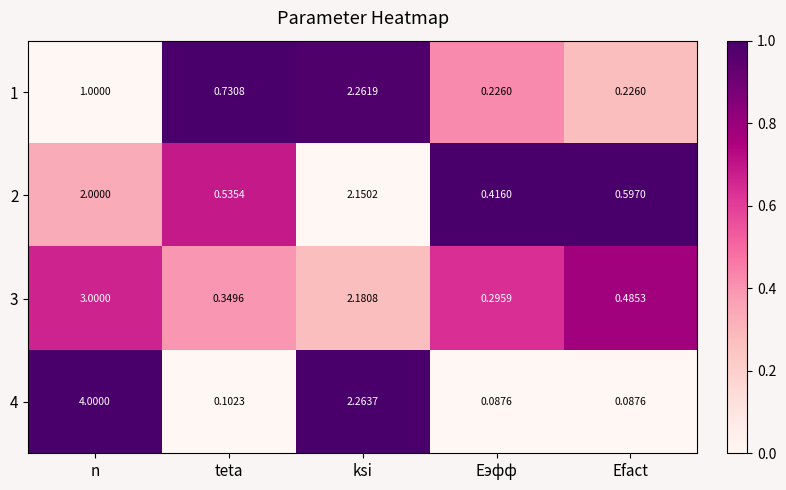

At which label does 3 reach its minimum?

Eэфф